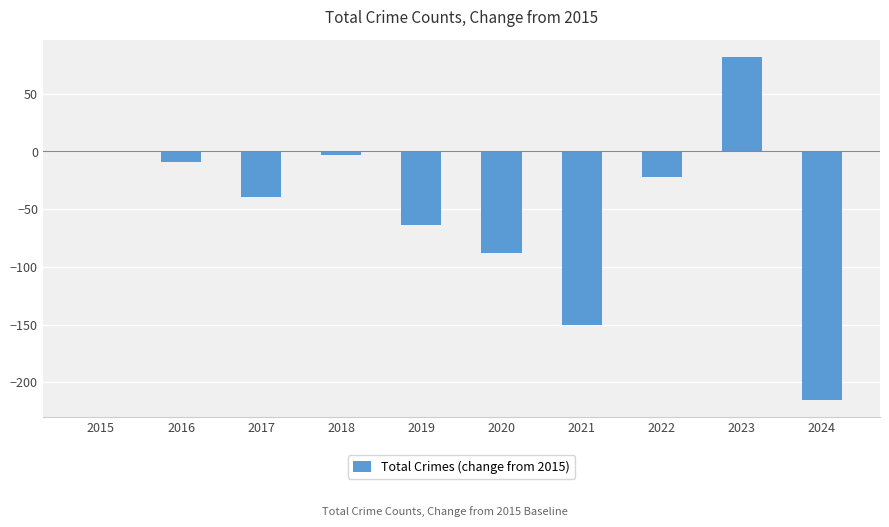

At which category does the chart reach its peak across all series?

2023